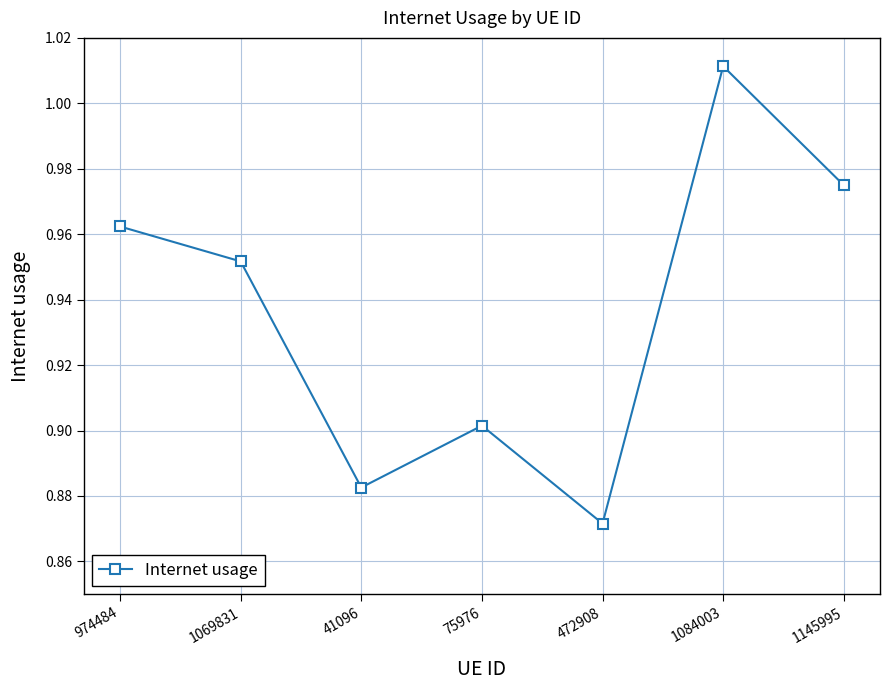

At which category does the data reach its first local peak?

75976